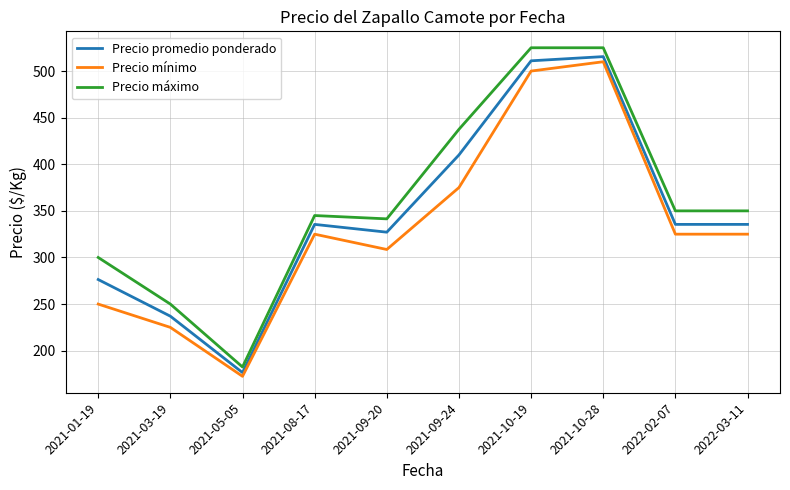

At which category is the sum across all series the highest?

2021-10-28